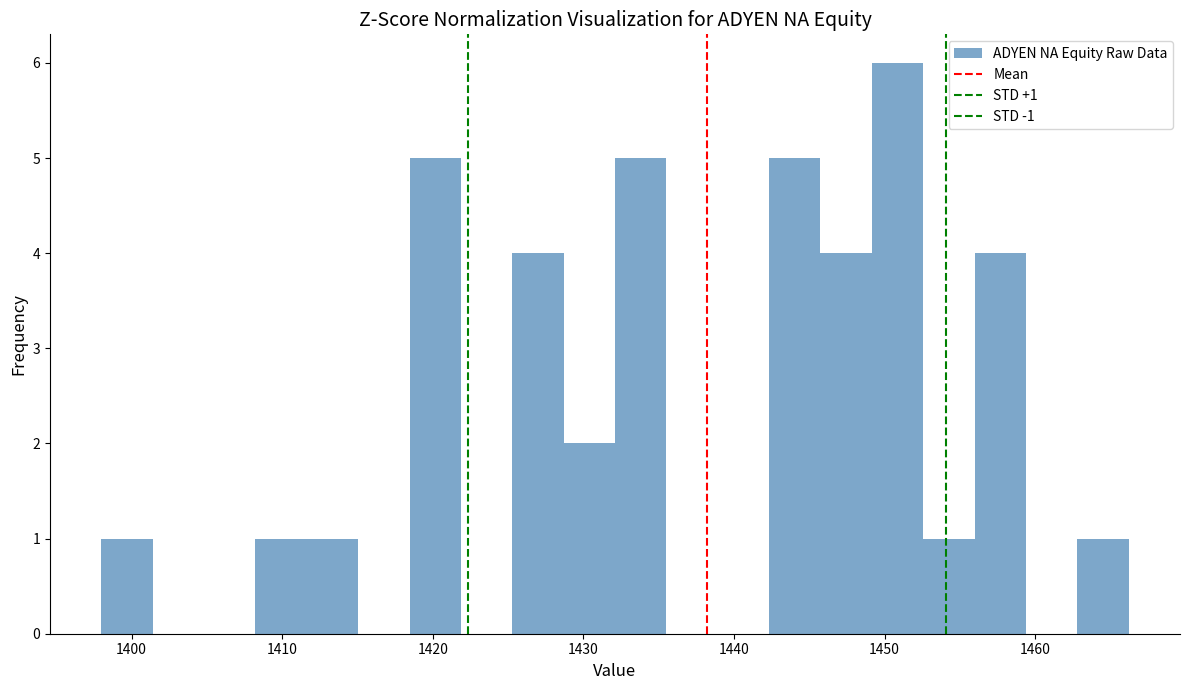

Around what value on the x-axis is the tallest bar? Give the approximate position of its centre, as read against the axis.

1451